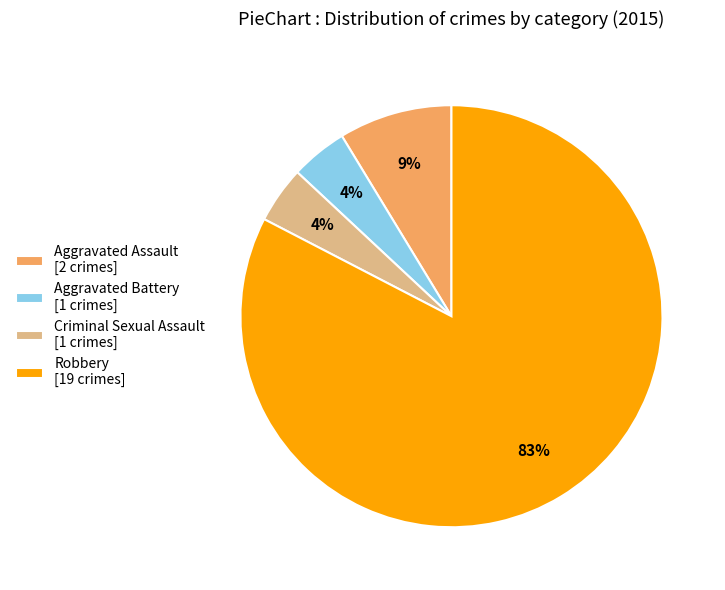

Is it true that Aggravated Battery is 12% of the pie?

False